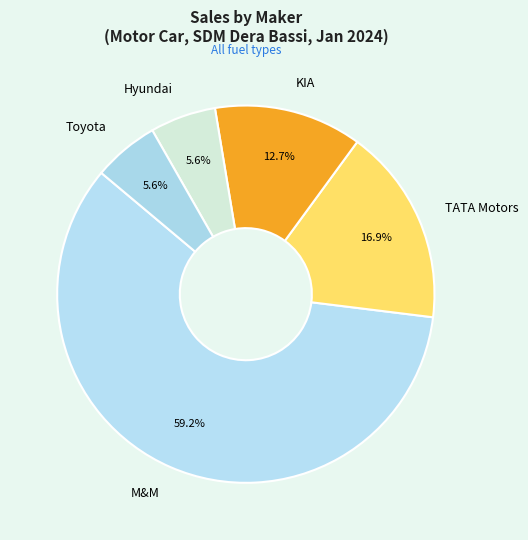

Is M&M the majority of the pie?

Yes